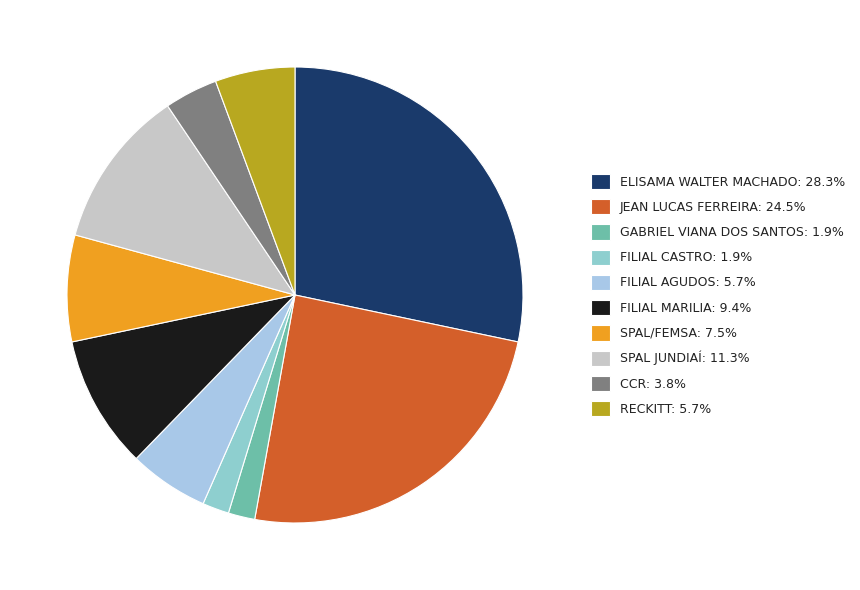

Which slice is the smallest?

GABRIEL VIANA DOS SANTOS